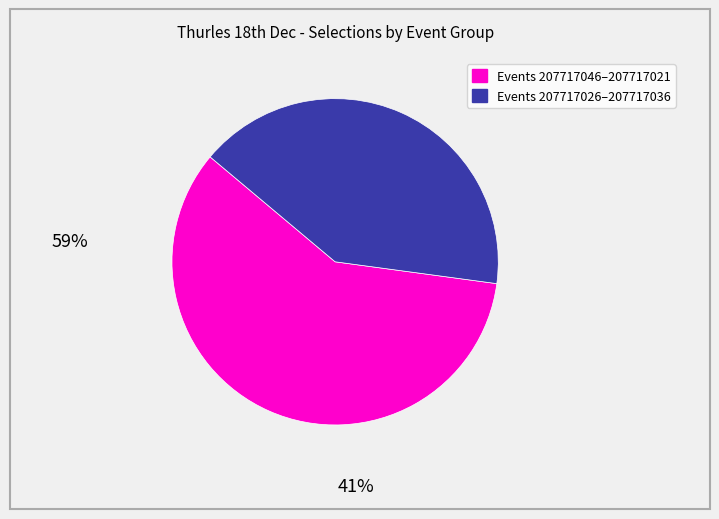

Is there a majority slice in this chart?

Yes